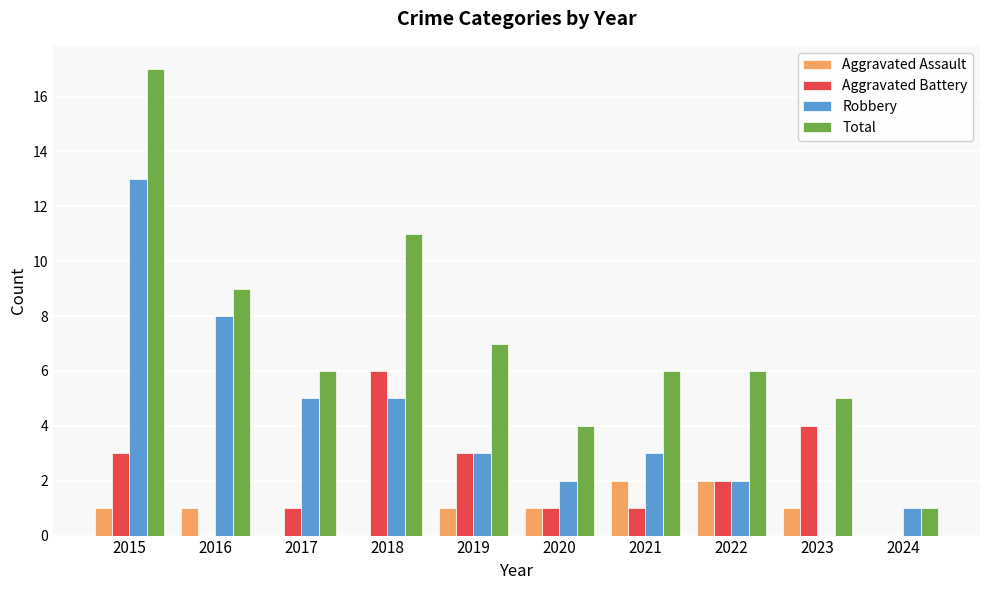

Which series changed the most between 2019 and 2023?

Robbery